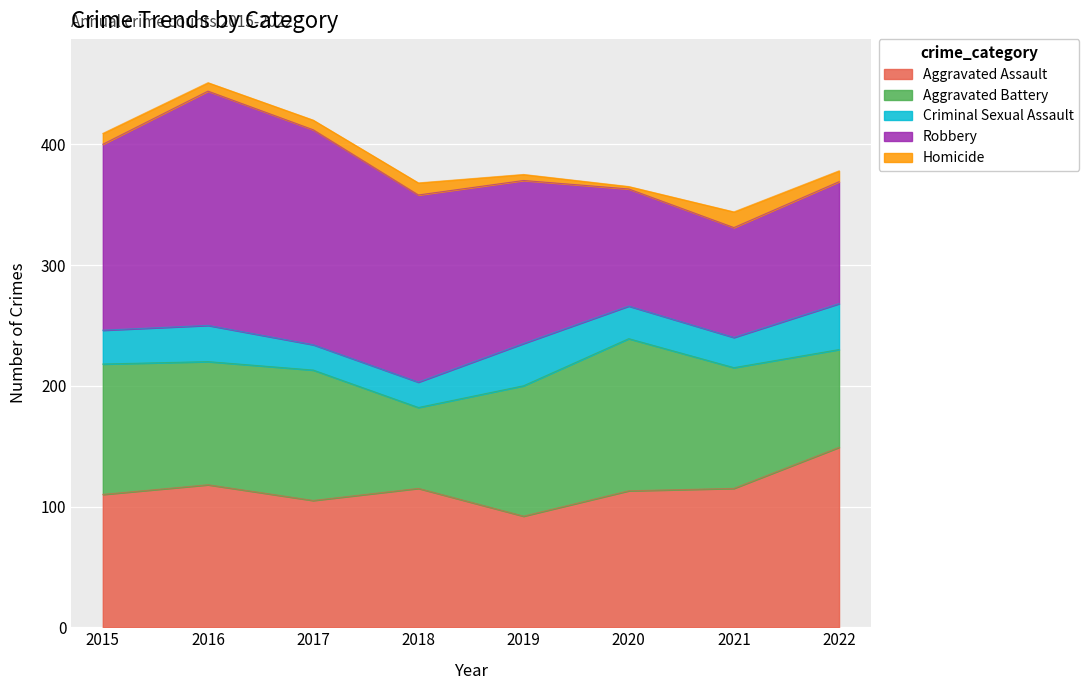

Which category has the lowest value in the Aggravated Assault series?

2019